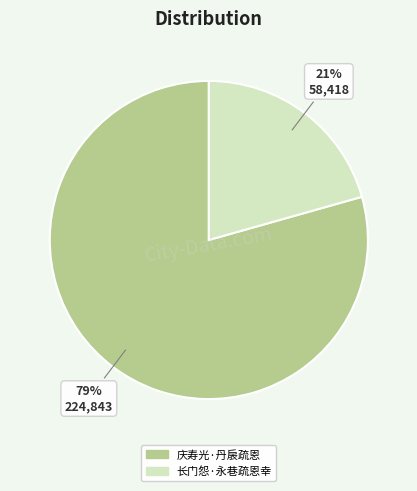

How many slices are in this pie chart?

2